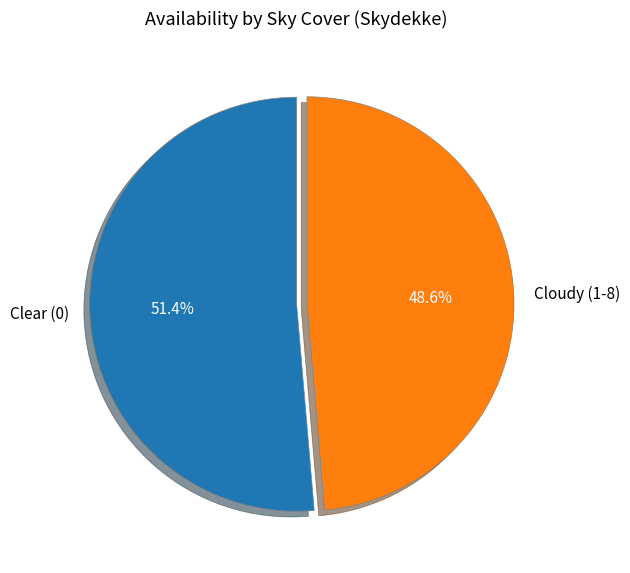

Rank the categories by value from highest to lowest.

Clear (0), Cloudy (1-8)